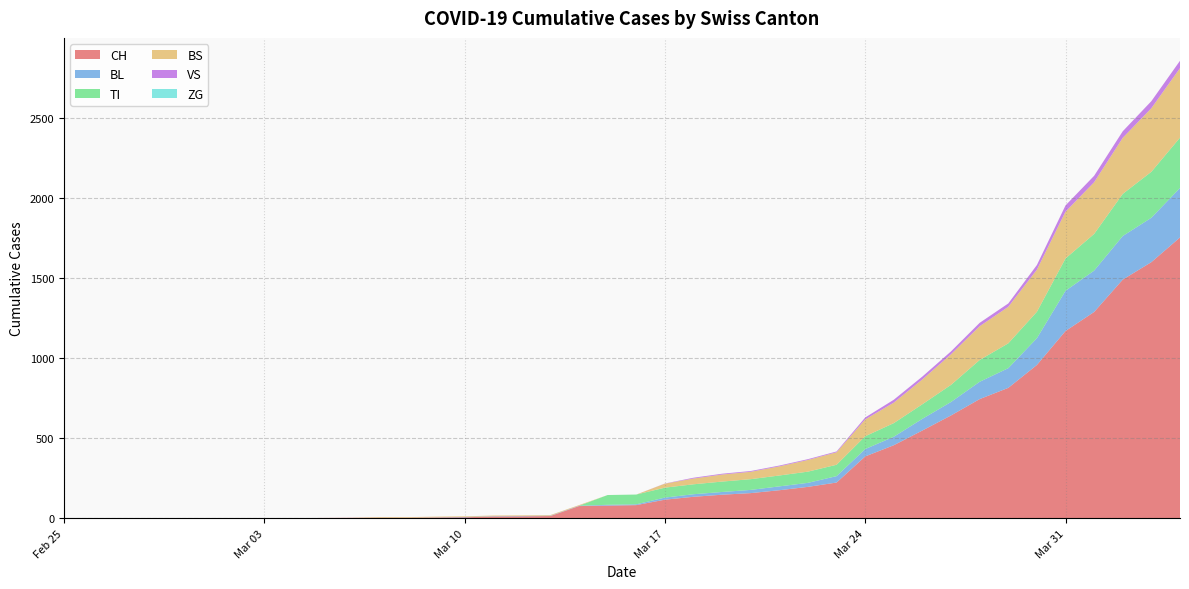

Reading right to left, list all the values displayed in this chart.

CH: 2020-04-04=1753	2020-04-03=1599	2020-04-02=1490	2020-04-01=1288	2020-03-31=1169	2020-03-30=957	2020-03-29=814	2020-03-28=744	2020-03-27=642	2020-03-26=548	2020-03-25=456	2020-03-24=386	2020-03-23=223	2020-03-22=196	2020-03-21=175	2020-03-20=157	2020-03-19=147	2020-03-18=134	2020-03-17=116	2020-03-16=82	2020-03-15=79	2020-03-14=76	2020-03-13=14	2020-03-12=12	2020-03-11=11	2020-03-10=6	2020-03-09=5	2020-03-08=3	2020-03-07=3	2020-03-06=3	2020-03-05=2	2020-03-04=0	2020-03-03=0	2020-03-02=0	2020-03-01=0	2020-02-29=0	2020-02-28=0	2020-02-27=0	2020-02-26=0	2020-02-25=0
BL: 2020-04-04=309	2020-04-03=277	2020-04-02=272	2020-04-01=258	2020-03-31=251	2020-03-30=167	2020-03-29=123	2020-03-28=108	2020-03-27=84	2020-03-26=73	2020-03-25=53	2020-03-24=46	2020-03-23=40	2020-03-22=25	2020-03-21=24	2020-03-20=20	2020-03-19=17	2020-03-18=16	2020-03-17=13	2020-03-16=5	2020-03-15=5	2020-03-14=2	2020-03-13=2	2020-03-12=2	2020-03-11=2	2020-03-10=2	2020-03-09=1	2020-03-08=0	2020-03-07=0	2020-03-06=0	2020-03-05=0	2020-03-04=0	2020-03-03=0	2020-03-02=0	2020-03-01=0	2020-02-29=0	2020-02-28=0	2020-02-27=0	2020-02-26=0	2020-02-25=0
VS: 2020-04-04=46	2020-04-03=44	2020-04-02=41	2020-04-01=40	2020-03-31=39	2020-03-30=29	2020-03-29=21	2020-03-28=21	2020-03-27=18	2020-03-26=18	2020-03-25=18	2020-03-24=12	2020-03-23=5	2020-03-22=5	2020-03-21=5	2020-03-20=5	2020-03-19=5	2020-03-18=5	2020-03-17=1	2020-03-16=0	2020-03-15=0	2020-03-14=0	2020-03-13=0	2020-03-12=0	2020-03-11=0	2020-03-10=0	2020-03-09=0	2020-03-08=0	2020-03-07=0	2020-03-06=0	2020-03-05=0	2020-03-04=0	2020-03-03=0	2020-03-02=0	2020-03-01=0	2020-02-29=0	2020-02-28=0	2020-02-27=0	2020-02-26=0	2020-02-25=0
TI: 2020-04-04=314	2020-04-03=287	2020-04-02=263	2020-04-01=229	2020-03-31=202	2020-03-30=165	2020-03-29=155	2020-03-28=136	2020-03-27=107	2020-03-26=91	2020-03-25=85	2020-03-24=80	2020-03-23=71	2020-03-22=70	2020-03-21=68	2020-03-20=67	2020-03-19=65	2020-03-18=62	2020-03-17=62	2020-03-16=61	2020-03-15=61	2020-03-14=0	2020-03-13=0	2020-03-12=0	2020-03-11=0	2020-03-10=0	2020-03-09=0	2020-03-08=0	2020-03-07=0	2020-03-06=0	2020-03-05=0	2020-03-04=0	2020-03-03=0	2020-03-02=0	2020-03-01=0	2020-02-29=0	2020-02-28=0	2020-02-27=0	2020-02-26=0	2020-02-25=0
BS: 2020-04-04=434	2020-04-03=397	2020-04-02=350	2020-04-01=323	2020-03-31=292	2020-03-30=263	2020-03-29=228	2020-03-28=211	2020-03-27=191	2020-03-26=155	2020-03-25=128	2020-03-24=105	2020-03-23=78	2020-03-22=73	2020-03-21=57	2020-03-20=46	2020-03-19=44	2020-03-18=36	2020-03-17=25	2020-03-16=0	2020-03-15=0	2020-03-14=4	2020-03-13=4	2020-03-12=4	2020-03-11=4	2020-03-10=4	2020-03-09=4	2020-03-08=4	2020-03-07=4	2020-03-06=0	2020-03-05=0	2020-03-04=0	2020-03-03=0	2020-03-02=0	2020-03-01=0	2020-02-29=0	2020-02-28=0	2020-02-27=0	2020-02-26=0	2020-02-25=0
ZG: 2020-04-04=0	2020-04-03=0	2020-04-02=0	2020-04-01=0	2020-03-31=0	2020-03-30=0	2020-03-29=0	2020-03-28=0	2020-03-27=0	2020-03-26=0	2020-03-25=0	2020-03-24=0	2020-03-23=0	2020-03-22=0	2020-03-21=0	2020-03-20=0	2020-03-19=0	2020-03-18=0	2020-03-17=0	2020-03-16=0	2020-03-15=0	2020-03-14=0	2020-03-13=0	2020-03-12=0	2020-03-11=0	2020-03-10=0	2020-03-09=0	2020-03-08=0	2020-03-07=0	2020-03-06=0	2020-03-05=0	2020-03-04=0	2020-03-03=0	2020-03-02=0	2020-03-01=0	2020-02-29=0	2020-02-28=0	2020-02-27=0	2020-02-26=0	2020-02-25=0